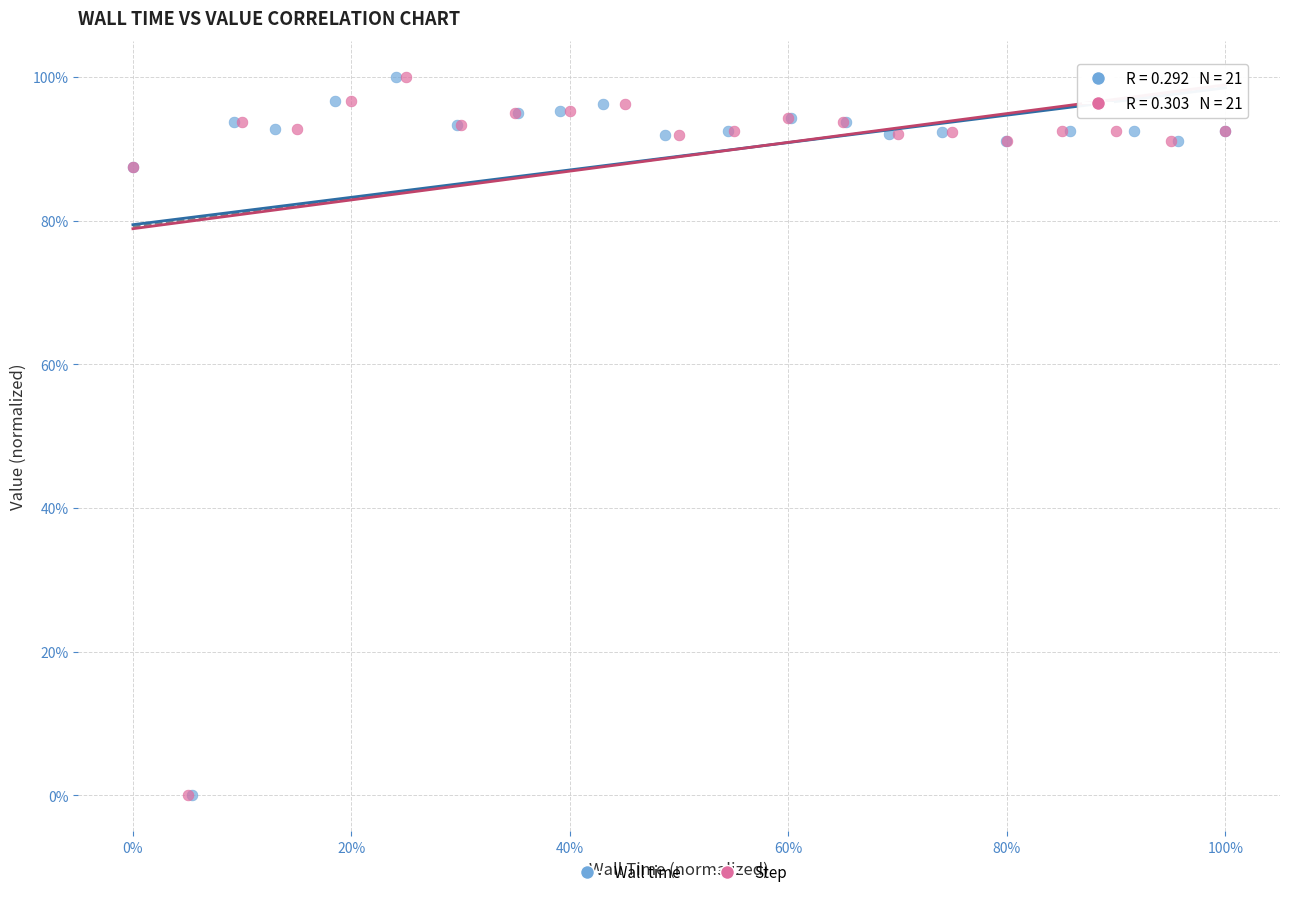

What are all the series names shown in the legend?

Wall time, Step